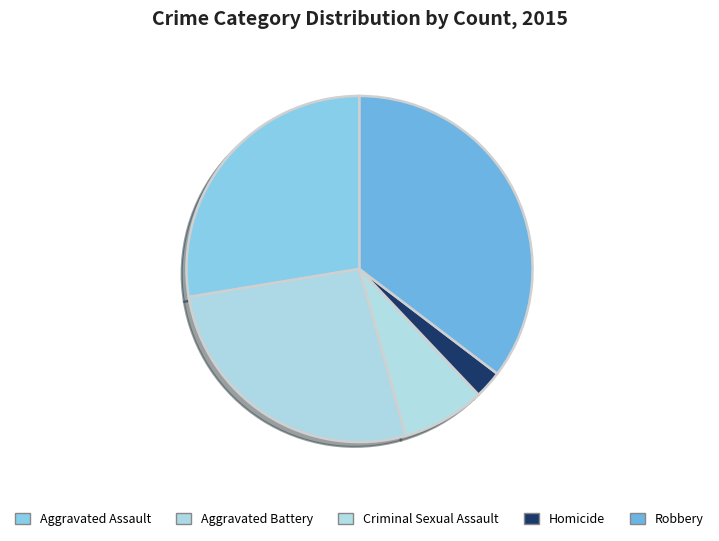

How many slices are in this pie chart?

5